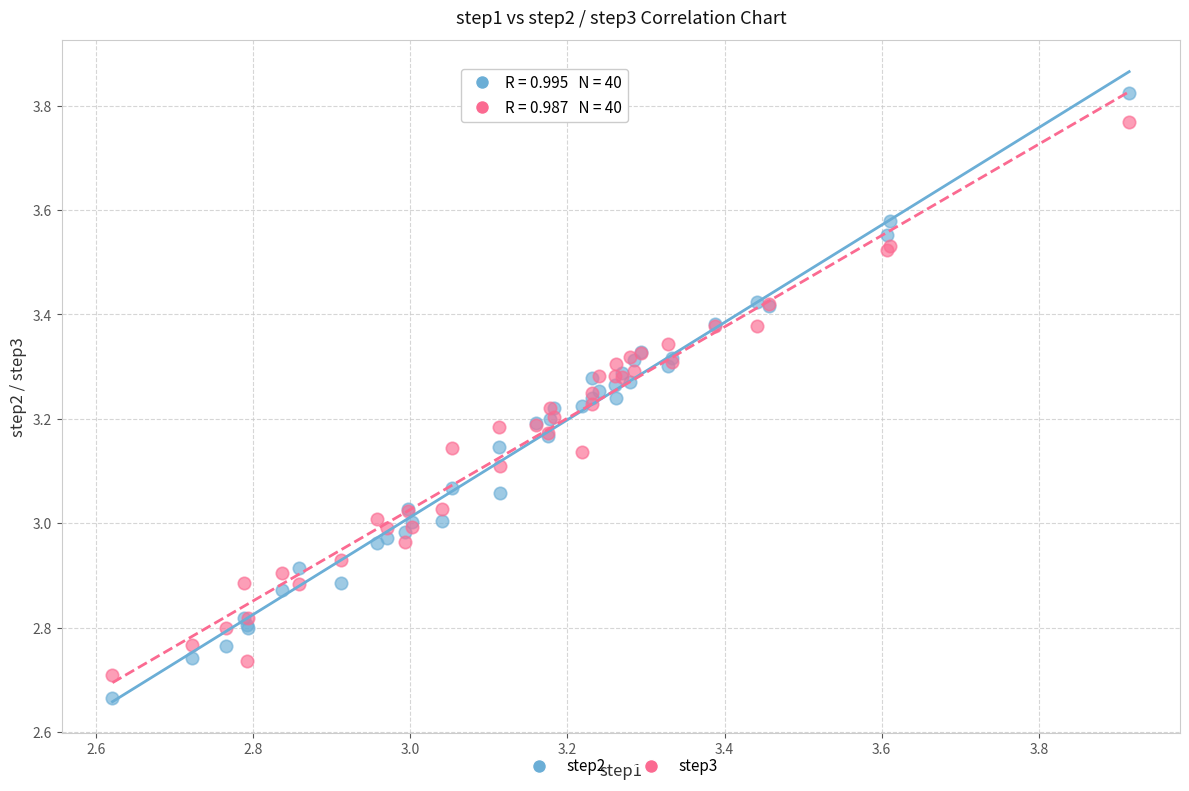

Which series reaches the maximum Y coordinate?

step2